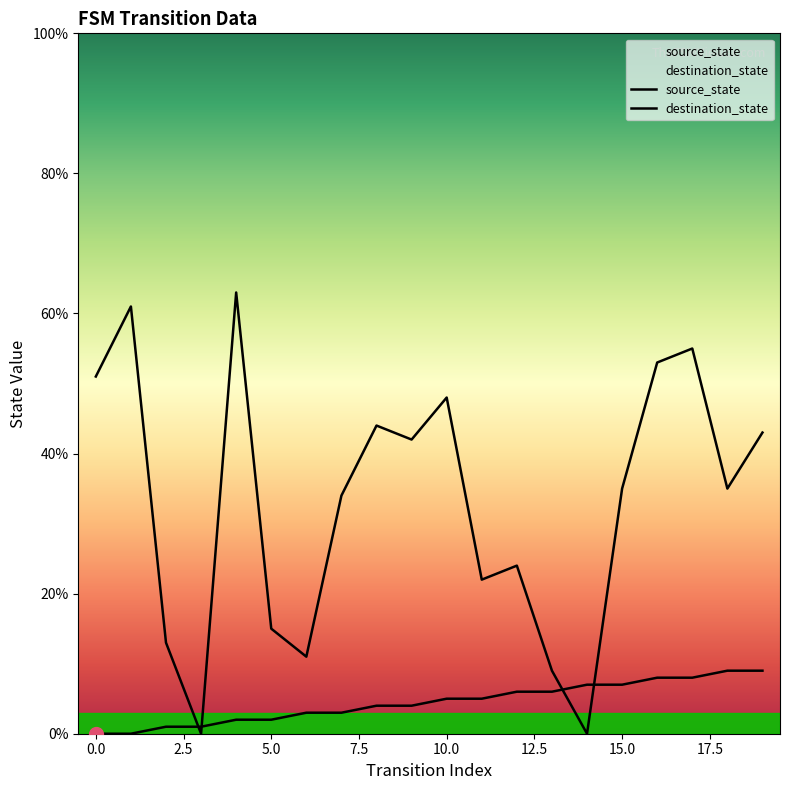

True or false: destination_state and source_state intersect in this chart.

True